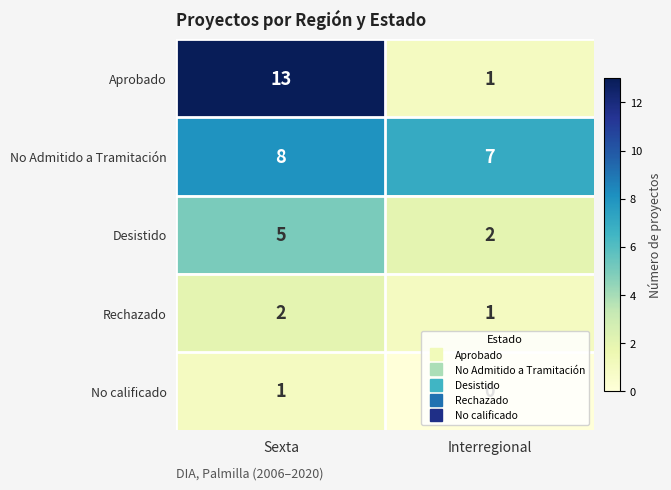

The No Admitido a Tramitación series shows 7 at Interregional. True or false?

True